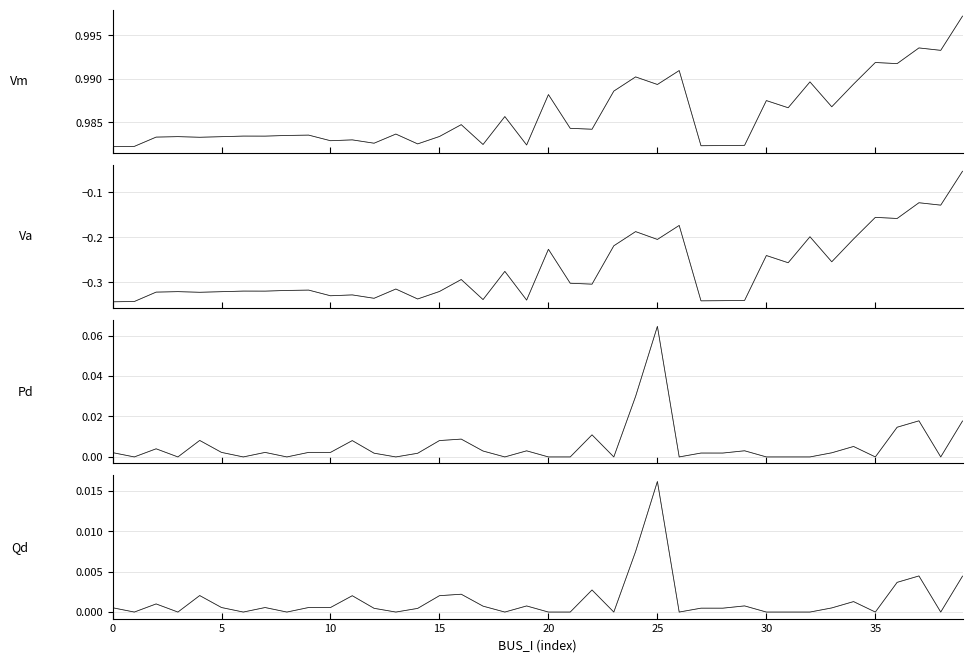

What is the spread (max minus min) of values at 26?

1.2